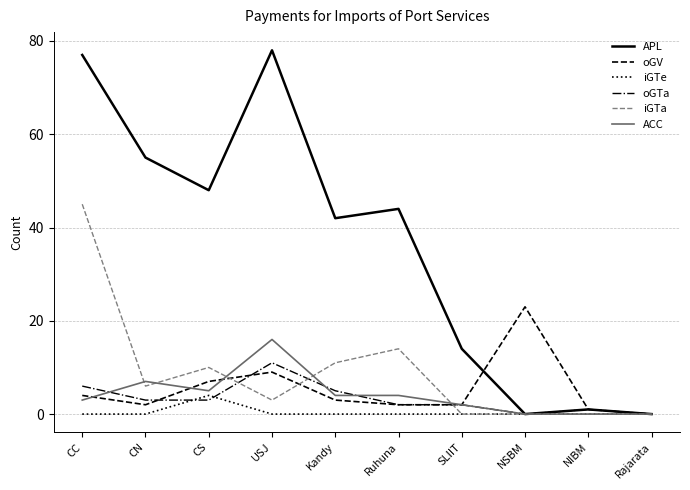

What value does the iGTa series have at Kandy, to the nearest 5?

10